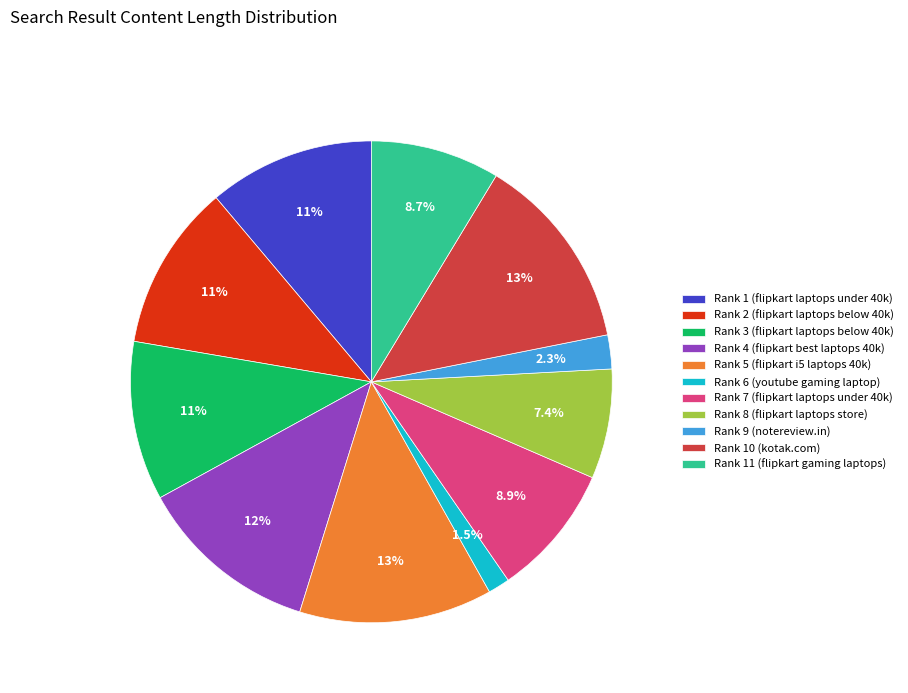

How many slices are in this pie chart?

11